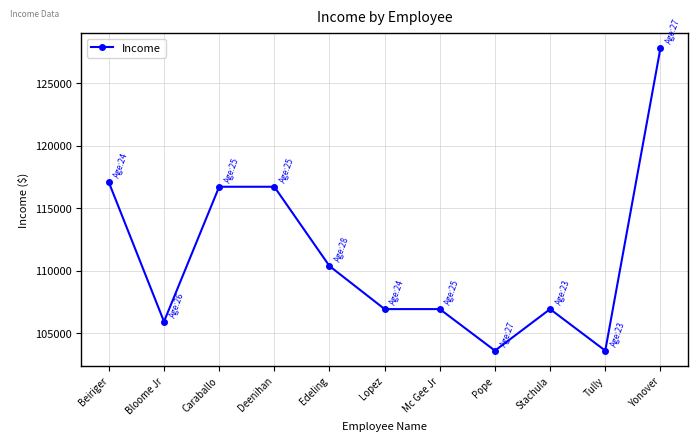

What is the difference between the values at Mc Gee Jr and Yonover?

20904